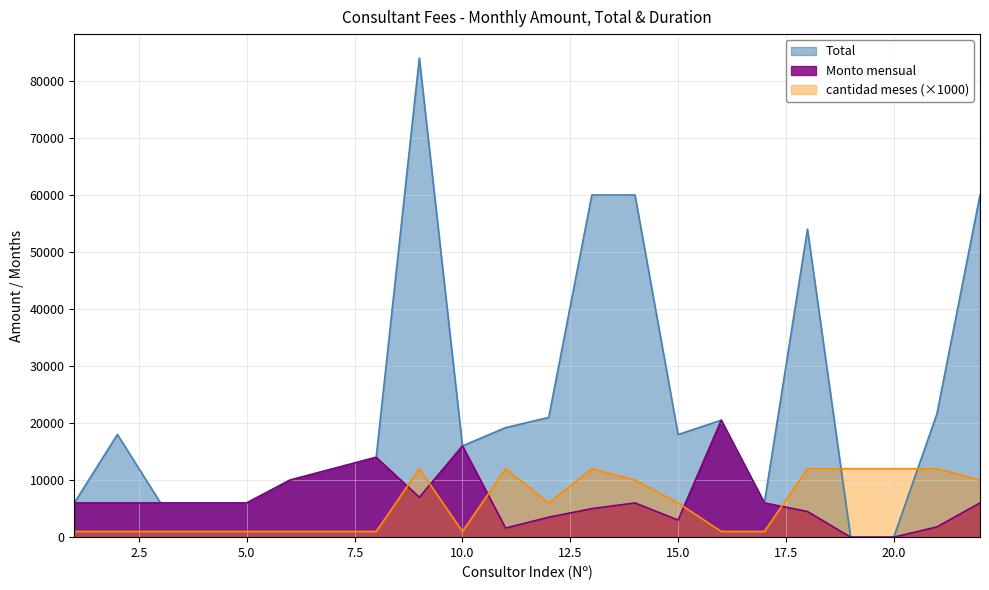

What is the maximum value for Monto mensual?

20500